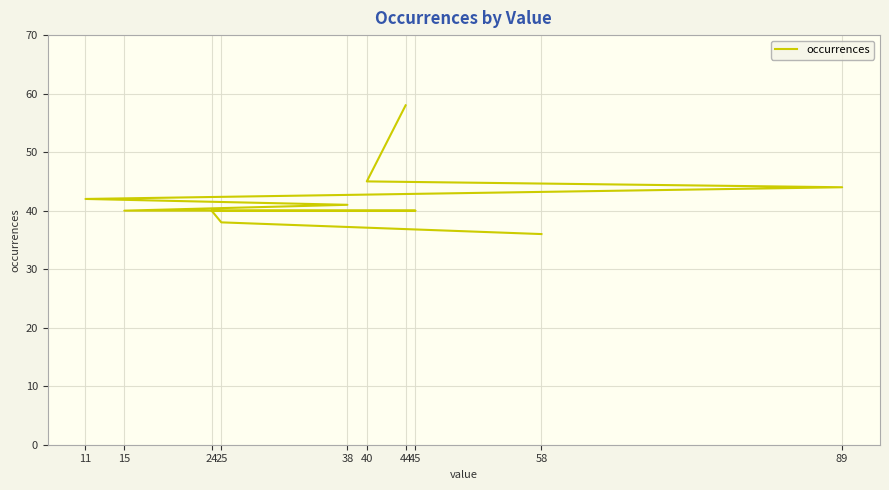

List the labels in order of value, largest first.

44, 40, 89, 11, 38, 15, 45, 24, 25, 58